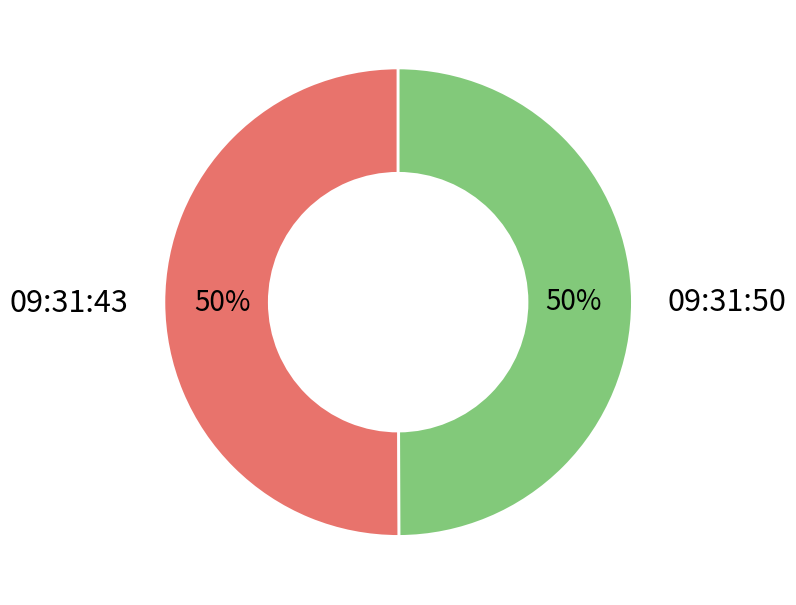

To the nearest percent, what percentage of the pie is 09:31:43?

50%